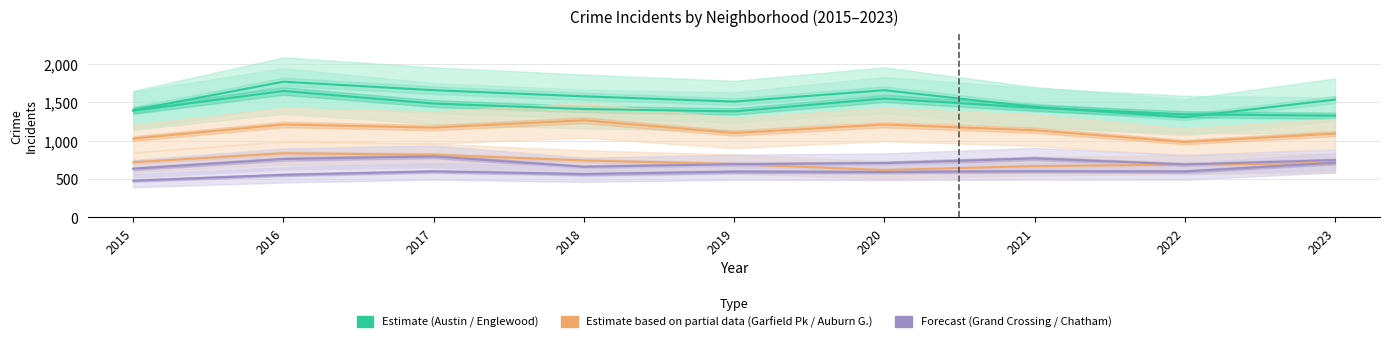

Does the chart display data point markers on the line(s)?

No